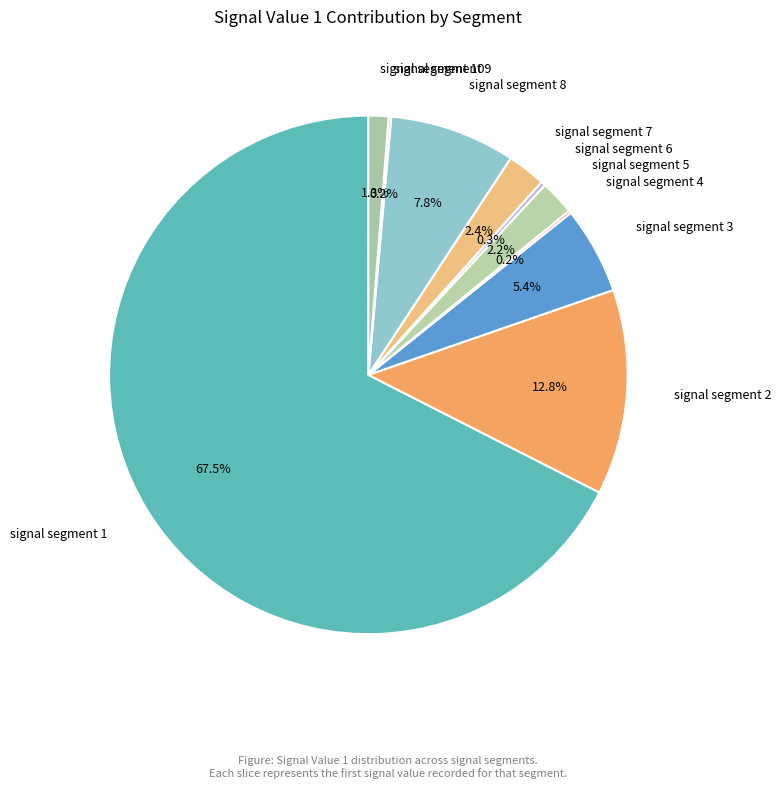

To the nearest percent, what portion does signal segment 3 represent?

5%